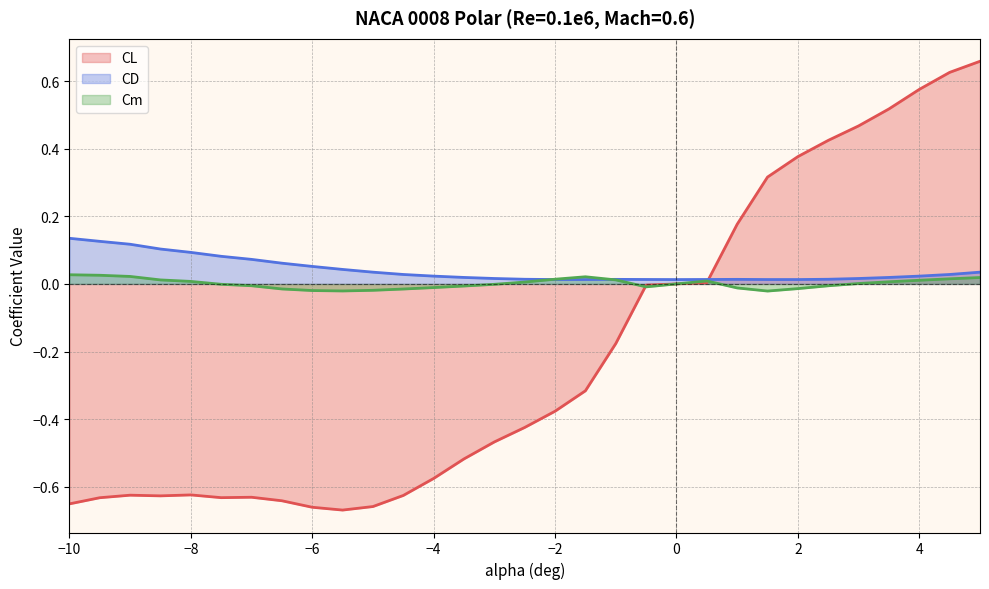

Which series has the largest total across all categories?

CD